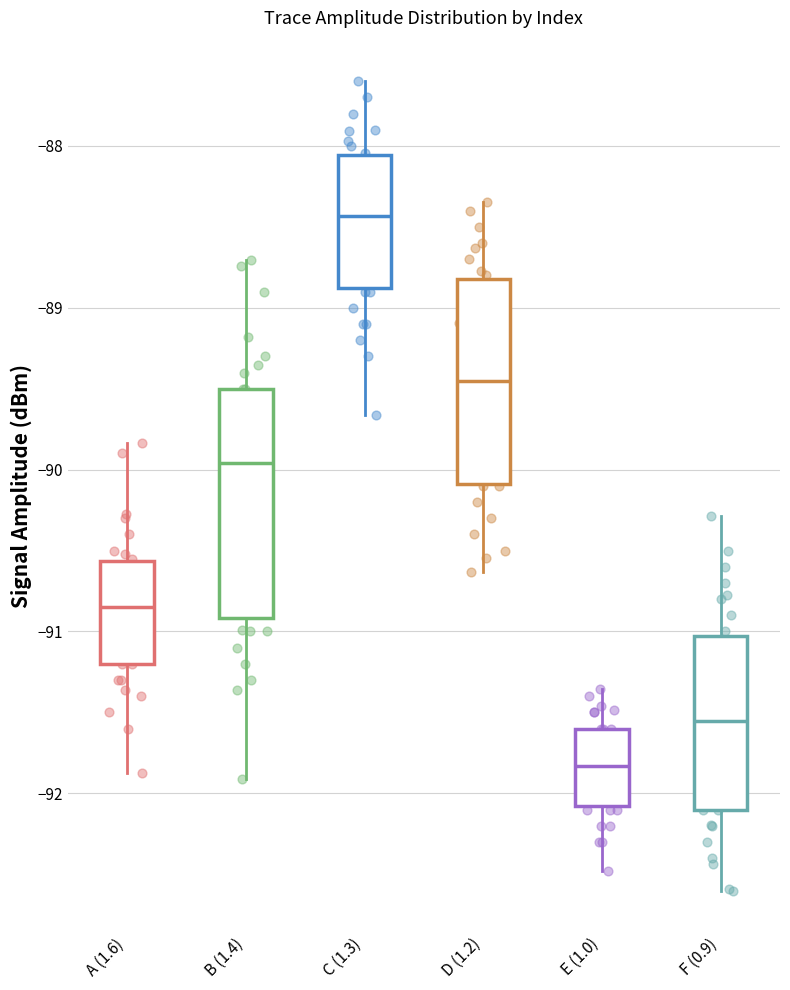

Where is the lower edge of the box for A (1.6) on the y-axis? The values are not printed on the chart, so give them approximately, as read against the axis.

-91.2